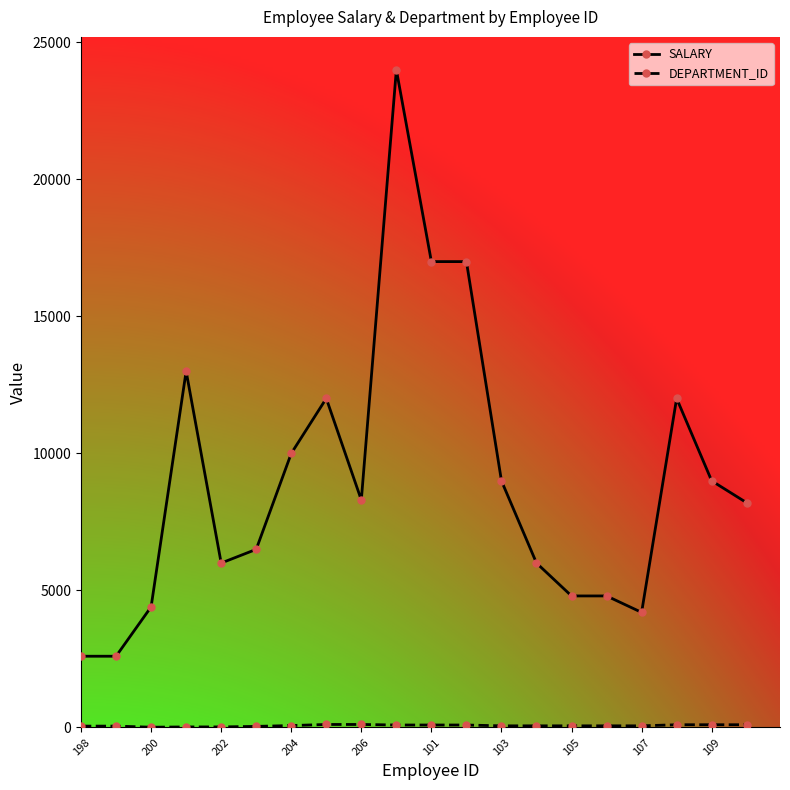

Which series has the largest total across all categories?

SALARY